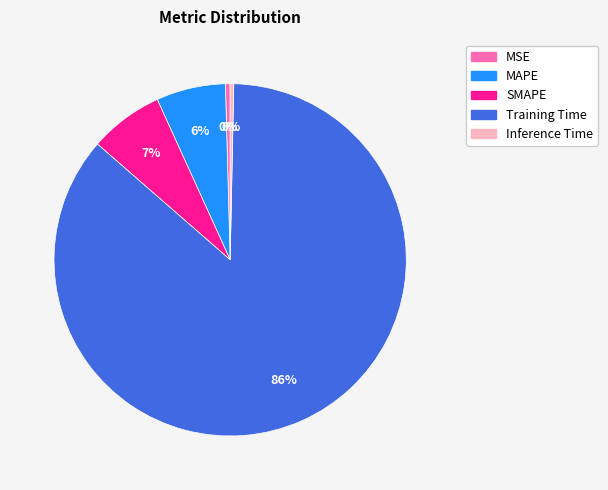

Which category has the biggest portion of the pie?

Training Time